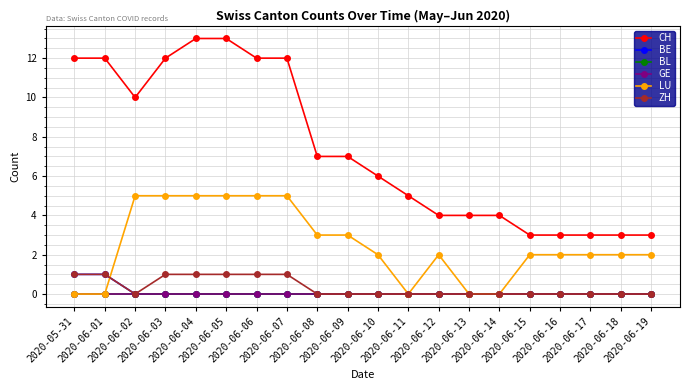

Does the chart have visible grid lines?

Yes